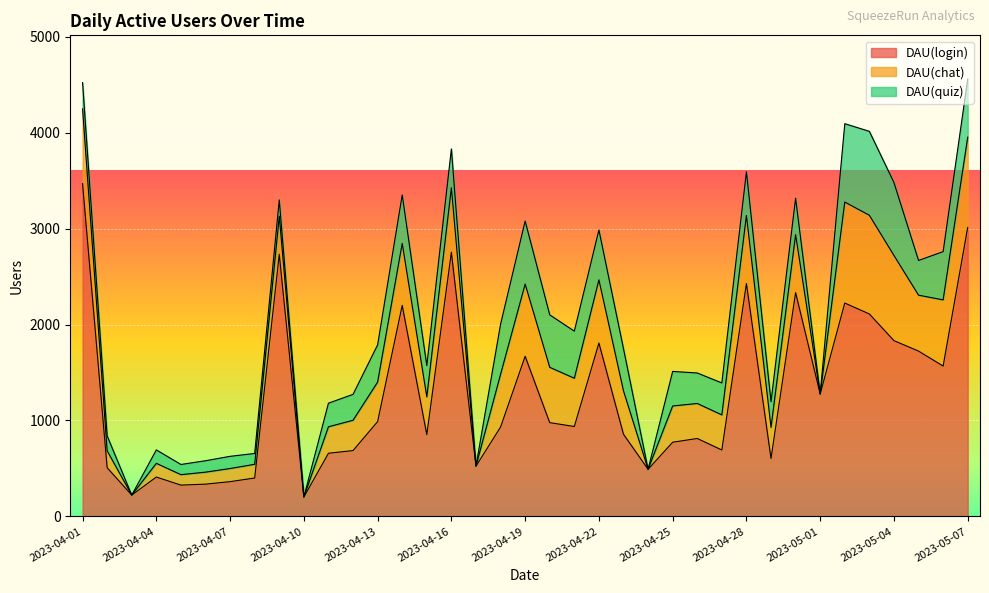

Between 2023-04-01 and 2023-04-08, which series saw the biggest shift?

DAU(login)